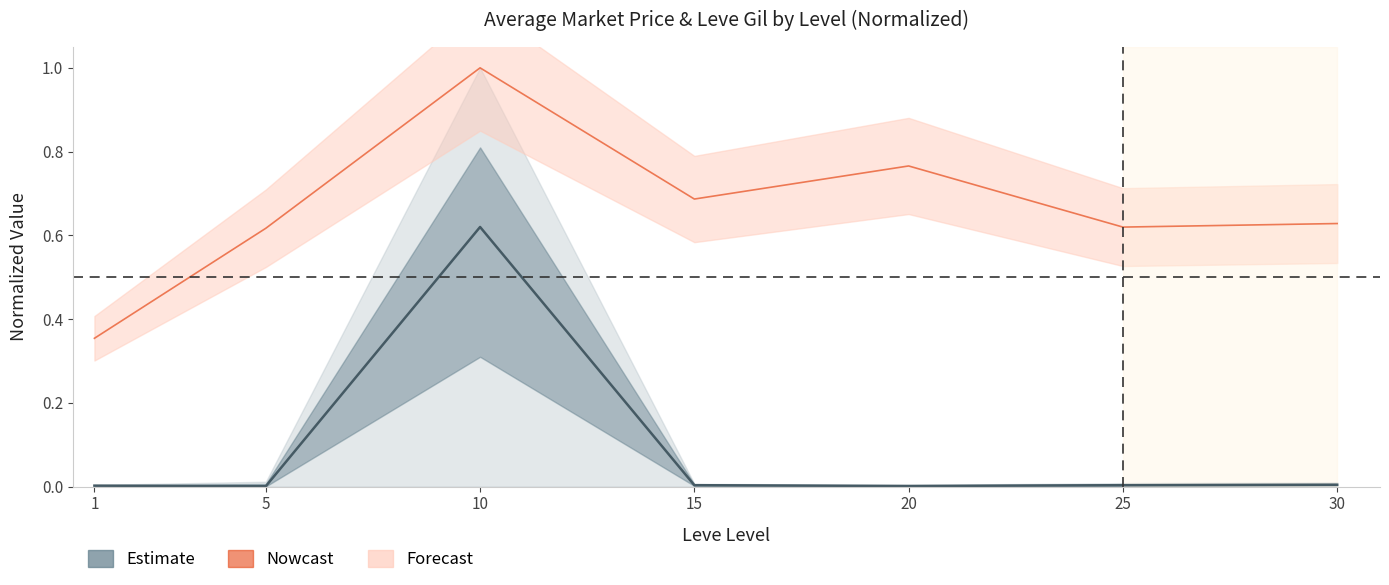

True or false: Estimate and Nowcast cross at least once.

False